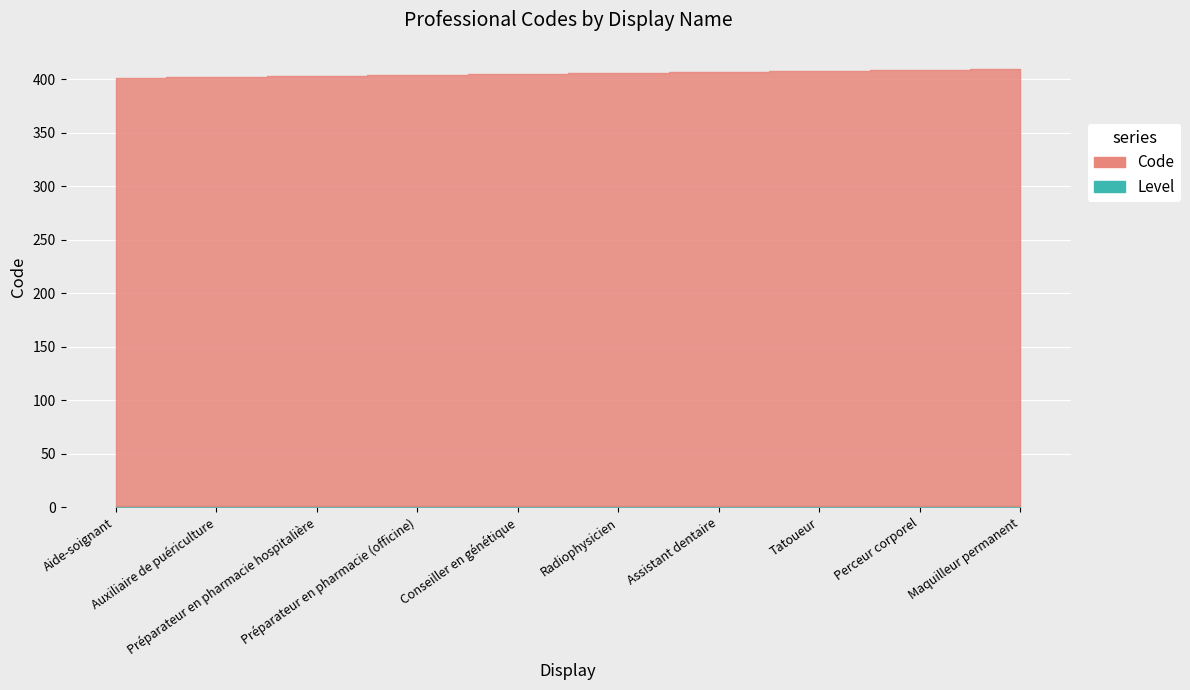

Which series has the widest spread of values?

Code